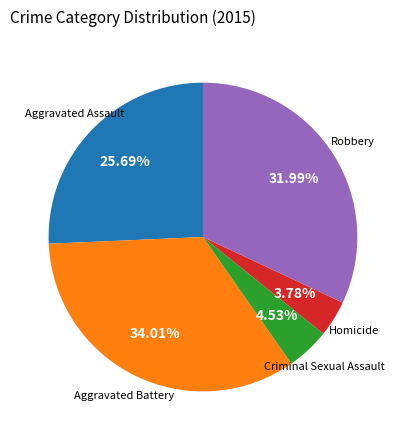

What percentage is the Aggravated Assault slice, to the nearest percent?

26%